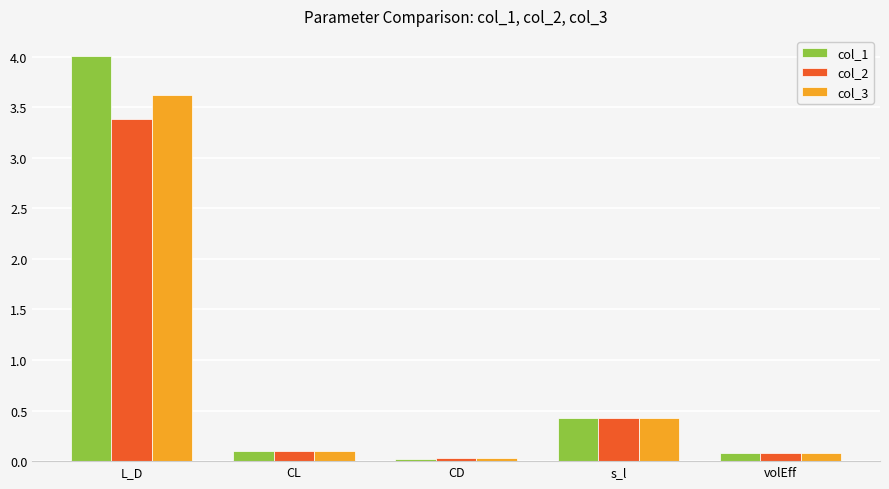

Rank the series at L_D from highest to lowest value.

col_1, col_3, col_2